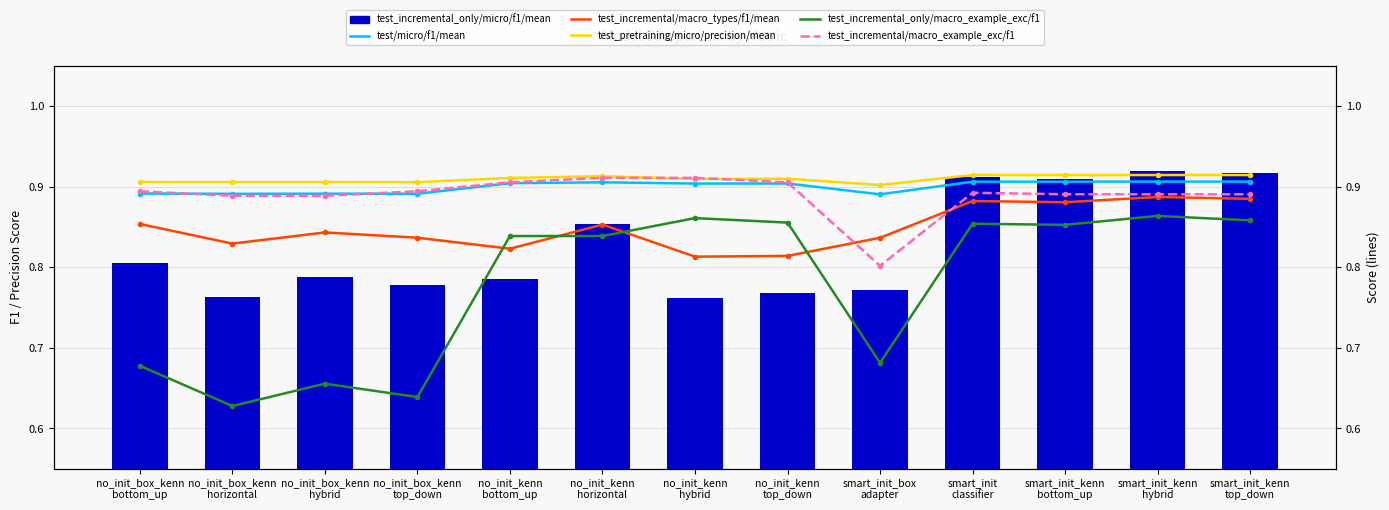

Rank the series at no_init_kenn
horizontal from lowest to highest value.

test_incremental_only/macro_example_exc/f1, test_incremental/macro_types/f1/mean, test_incremental_only/micro/f1/mean, test/micro/f1/mean, test_incremental/macro_example_exc/f1, test_pretraining/micro/precision/mean